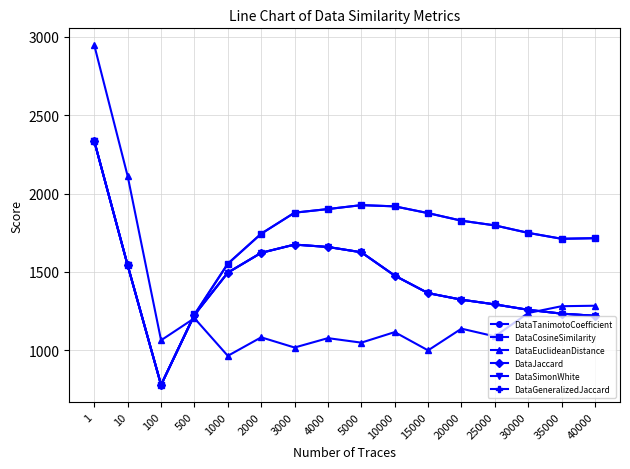

Is the value of DataSimonWhite at 30000 greater than the value of DataTanimotoCoefficient at 25000?

No